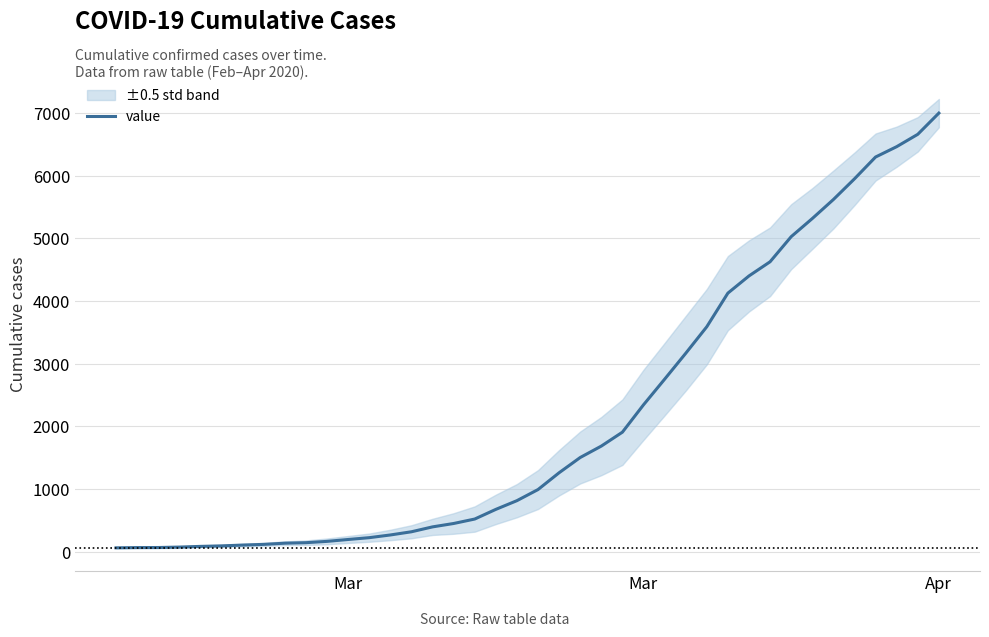

Reading left to right, transcribe all the data shown in this chart.

64	68	69	76	87	95	108	119	138	146	167	197	226	269	320	398	452	523	677	816	993	1261	1504	1686	1908	2344	2752	3165	3589	4125	4399	4625	5025	5314	5617	5947	6295	6460	6657	6995